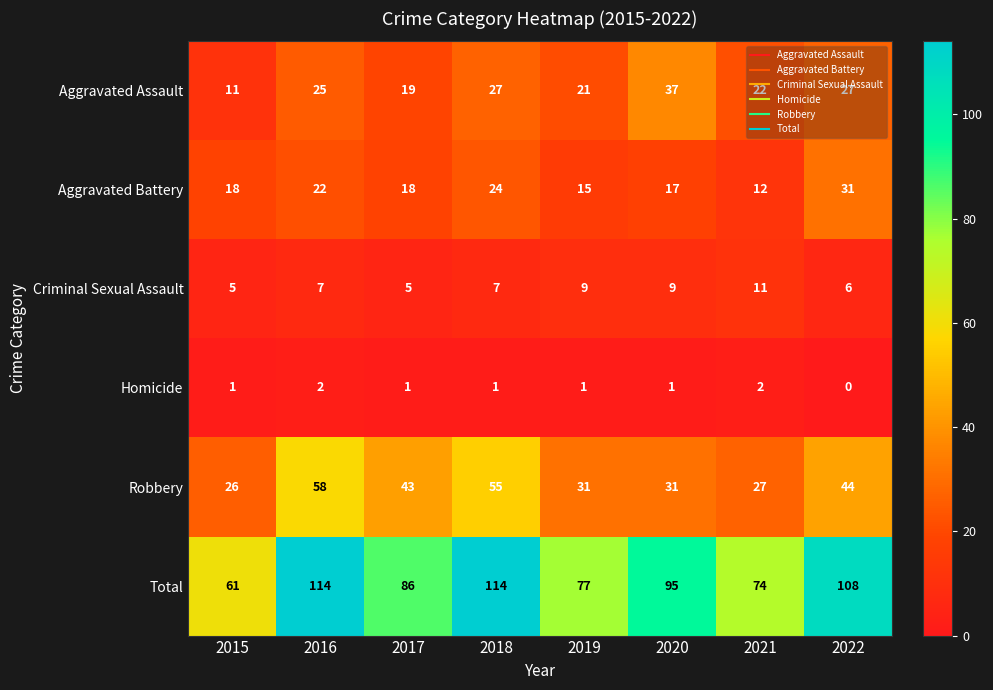

How many data points does each series have?

8